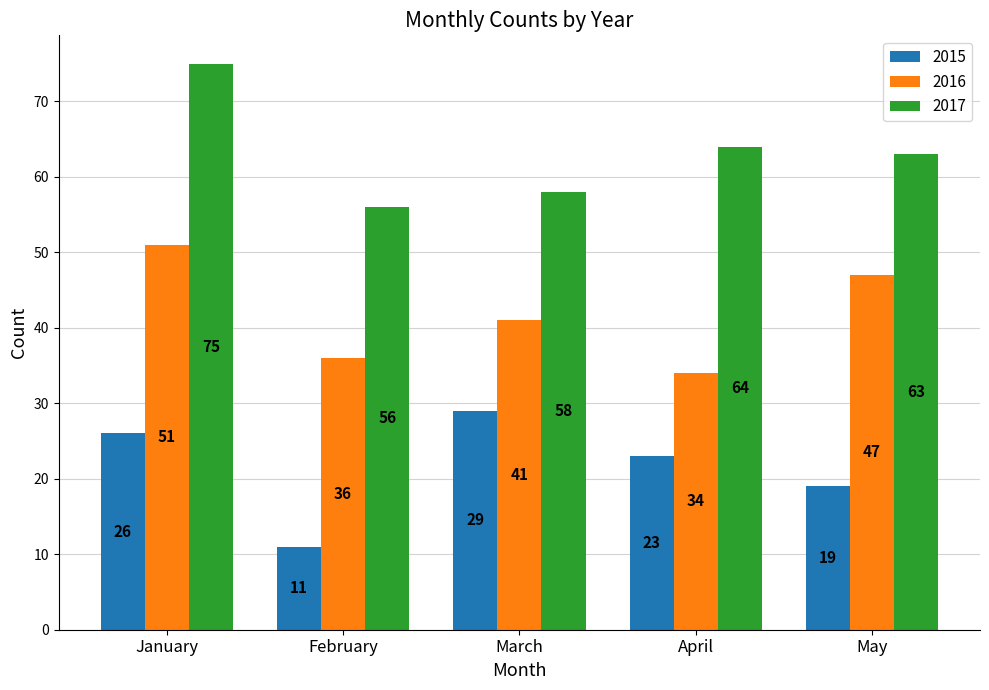

List the series in order of their peak value, lowest first.

2015, 2016, 2017